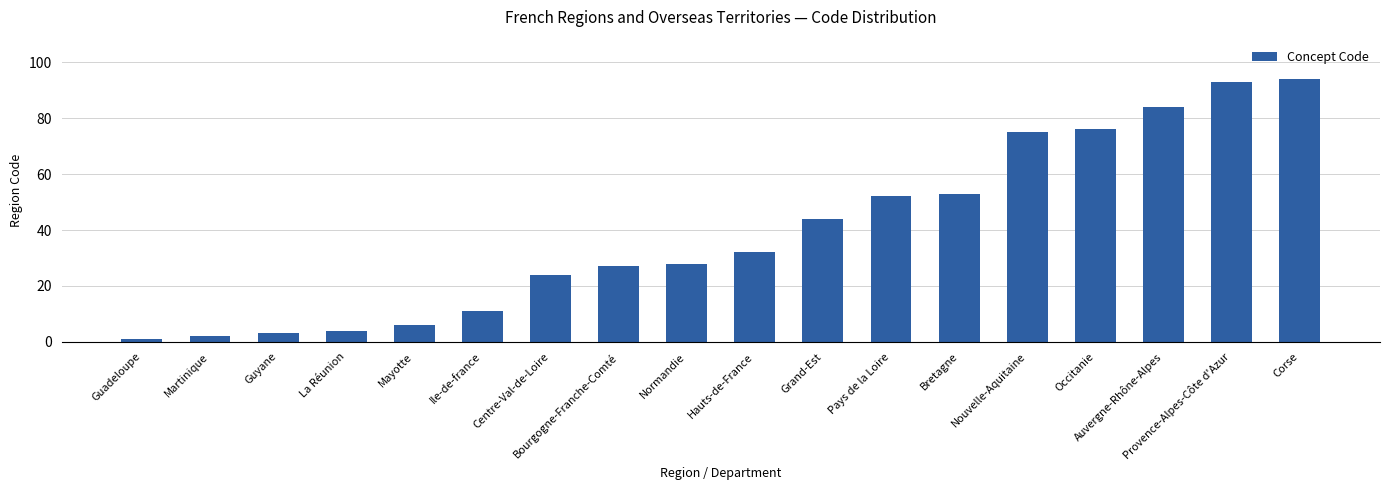

At which category does the chart reach its peak across all series?

Corse